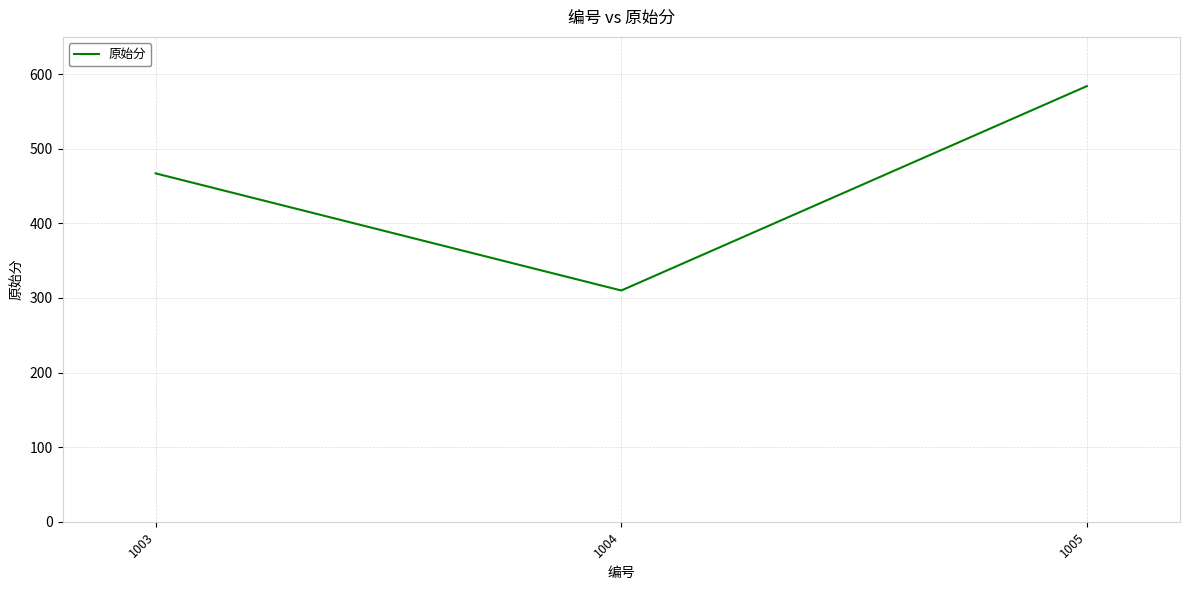

Where is the data nearest to the value 447?

1003